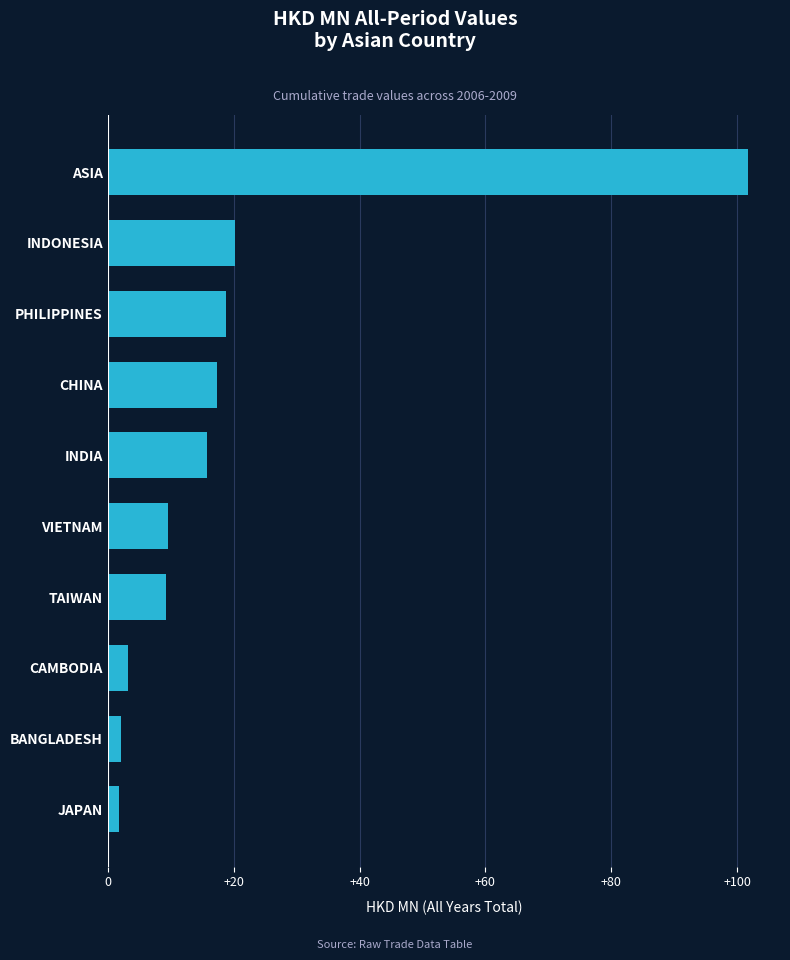

Read the value at TAIWAN.

9.3